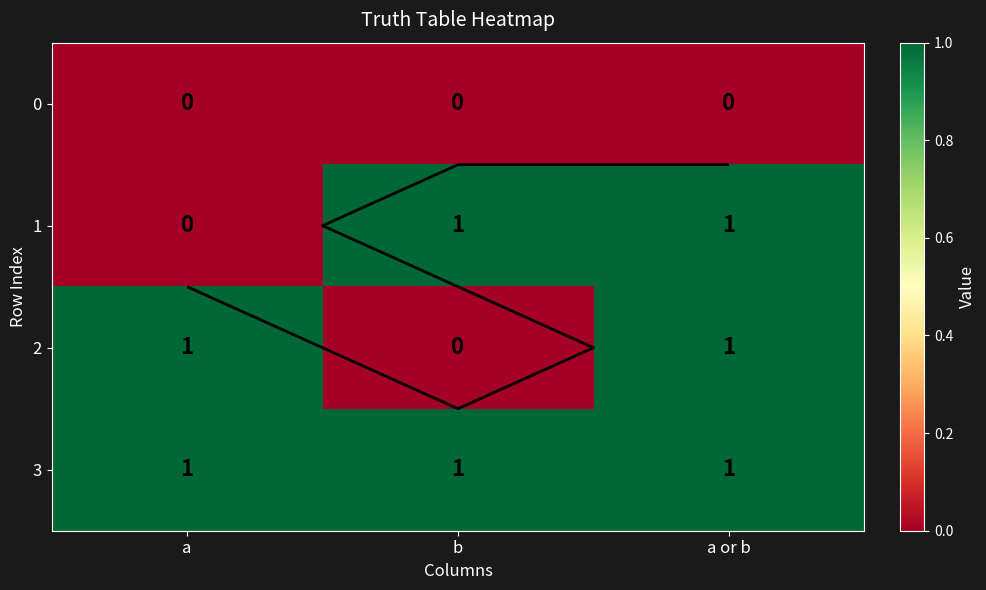

At how many categories does at least one series exceed 0?

3